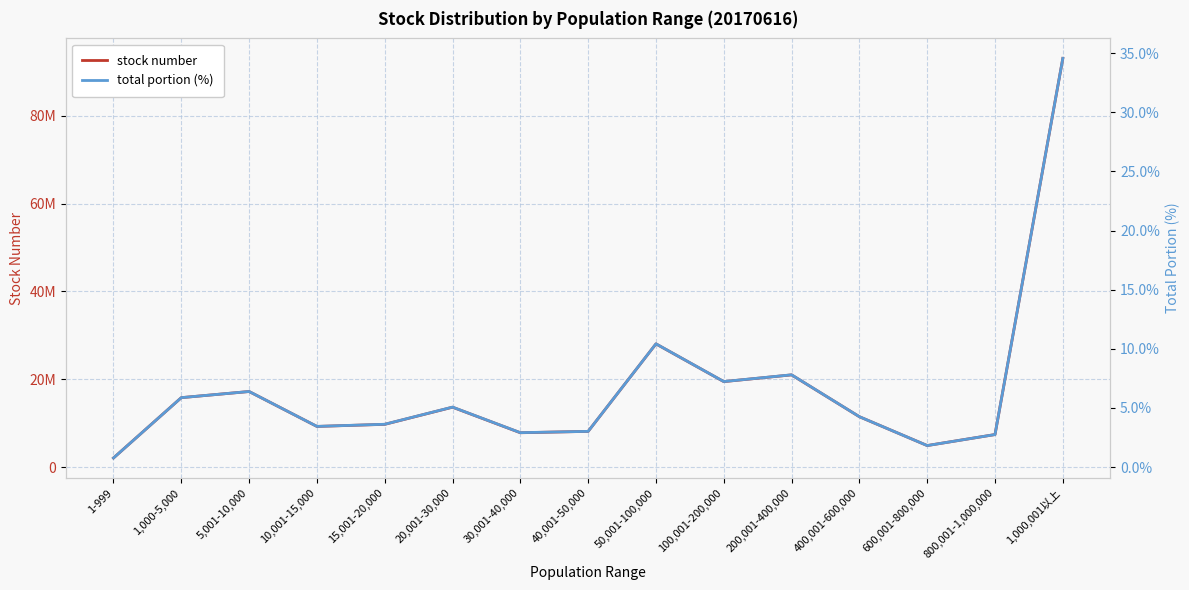

What are all the series names shown in the legend?

stock number, total portion (%)